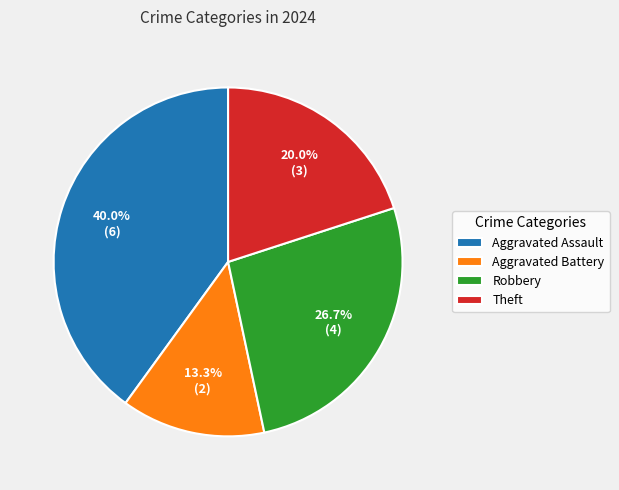

What percentage is NOT represented by Theft?

80.0%